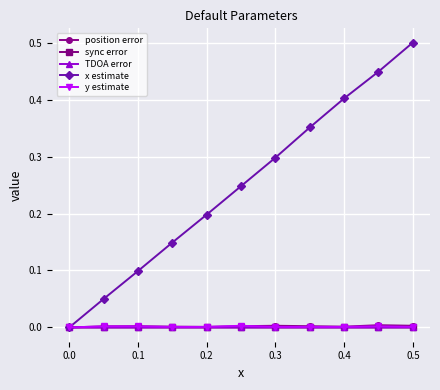

Which series has the largest range (max minus min)?

x estimate